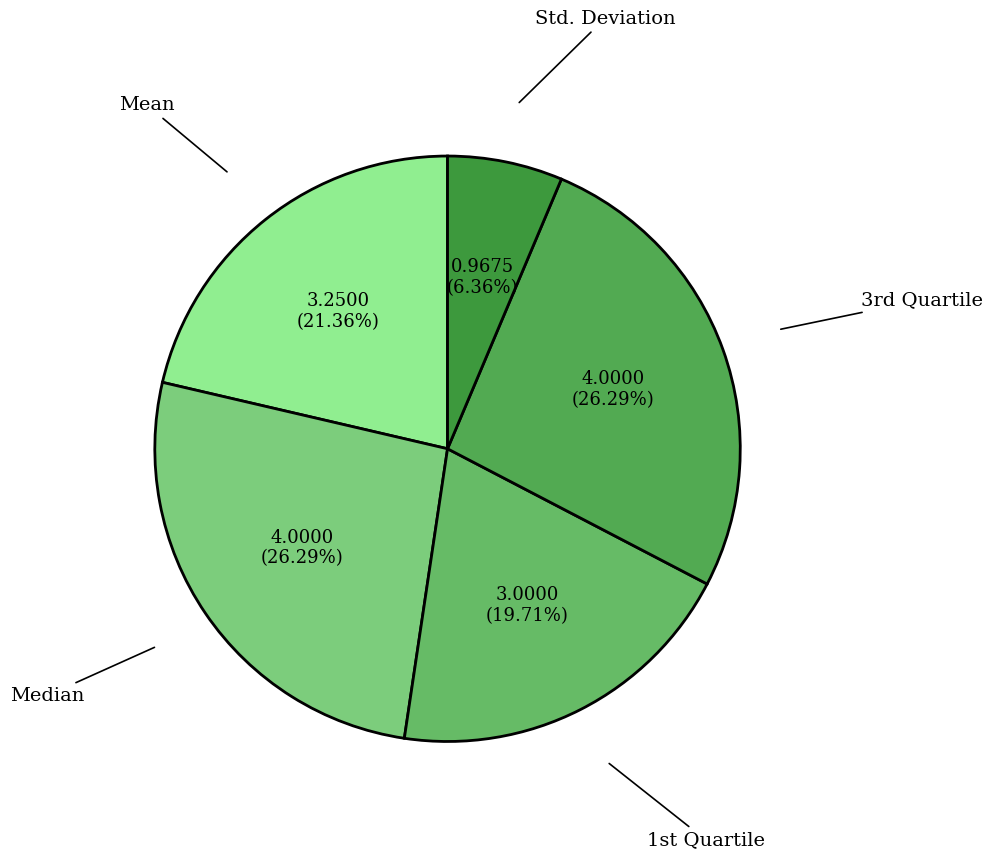

How many segments does this pie chart have?

5